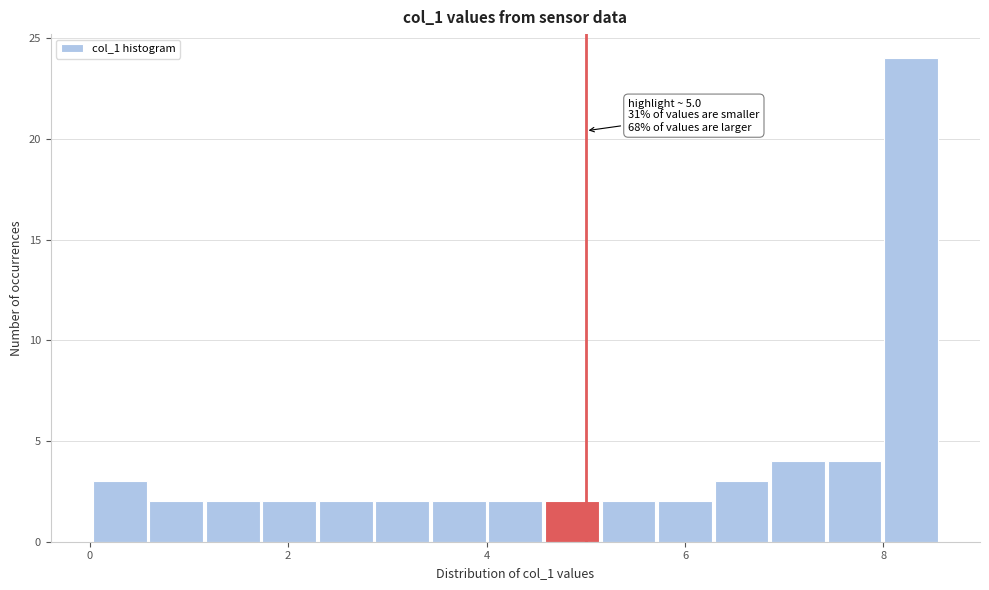

Around what value on the x-axis is the tallest bar? Give the approximate position of its centre, as read against the axis.

8.2